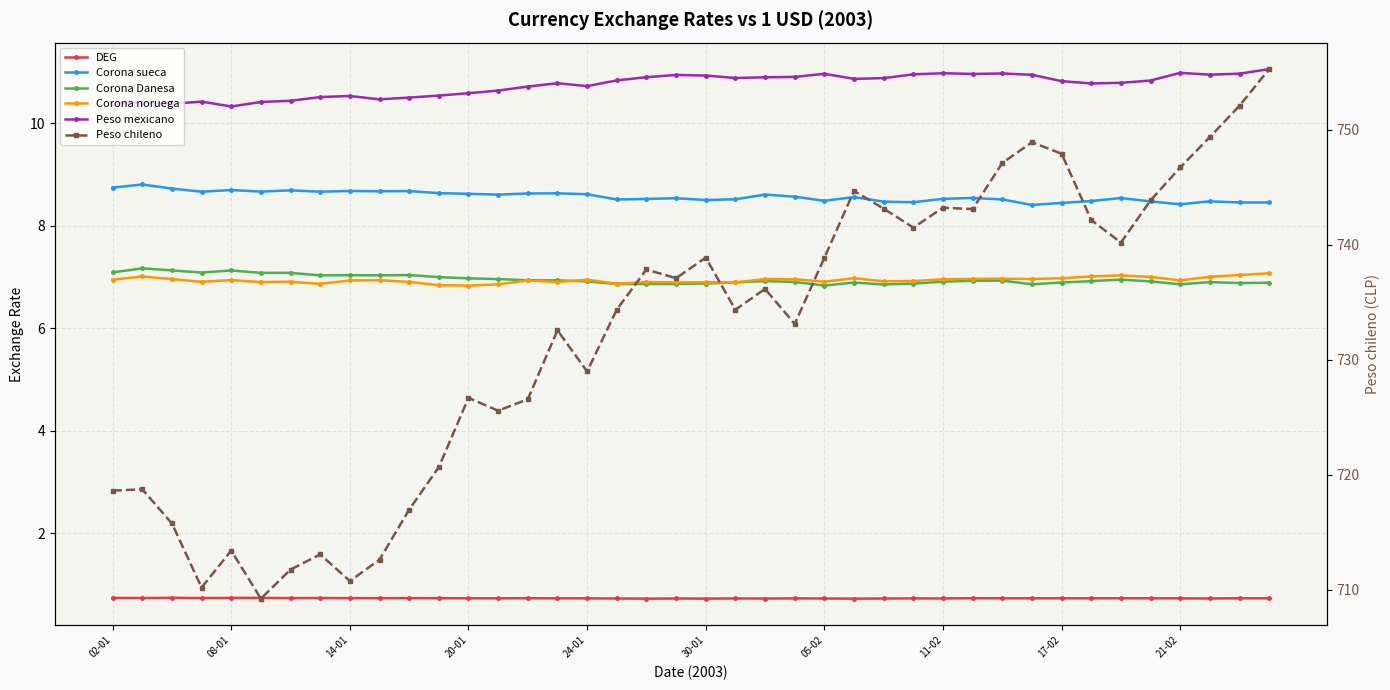

Which series has the largest total across all categories?

Peso chileno